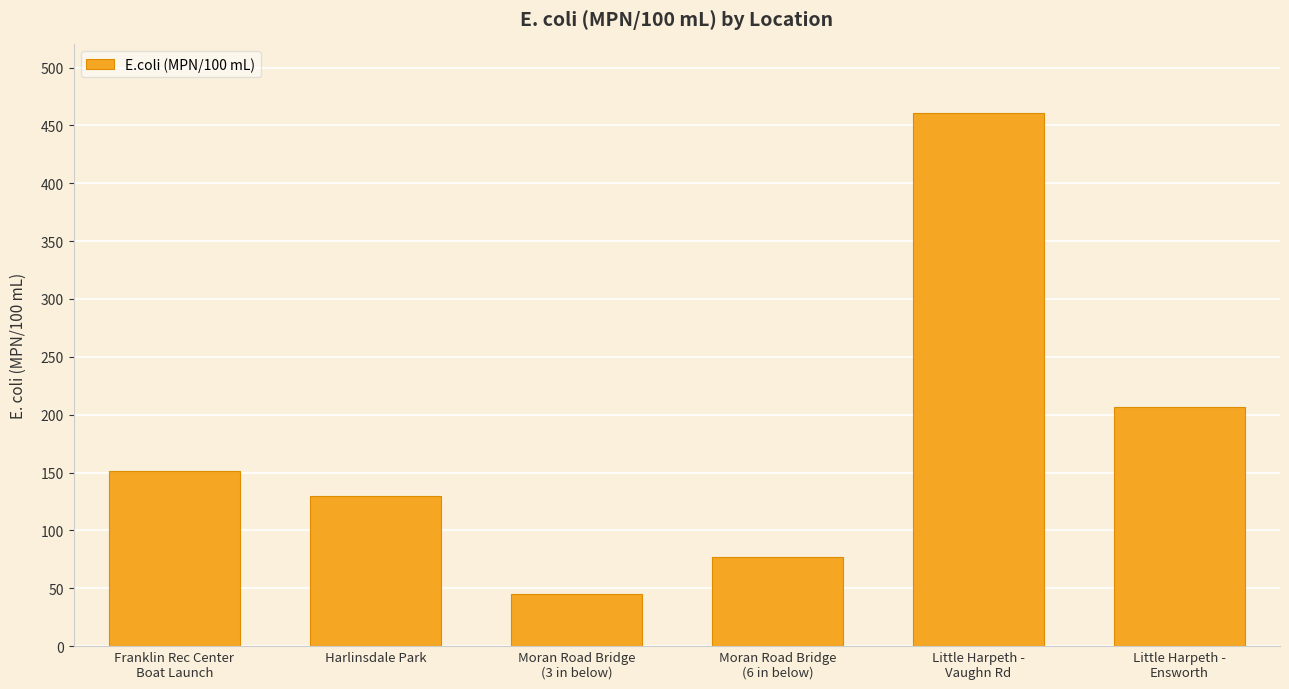

Which has a higher value, Harlinsdale Park or Little Harpeth -
Ensworth?

Little Harpeth -
Ensworth